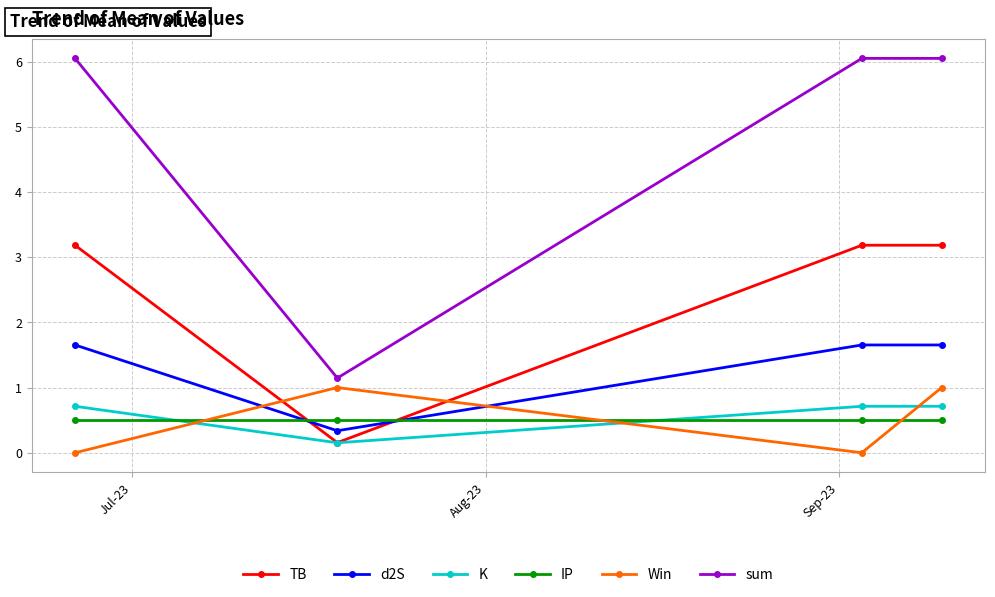

Which series has the widest spread of values?

sum